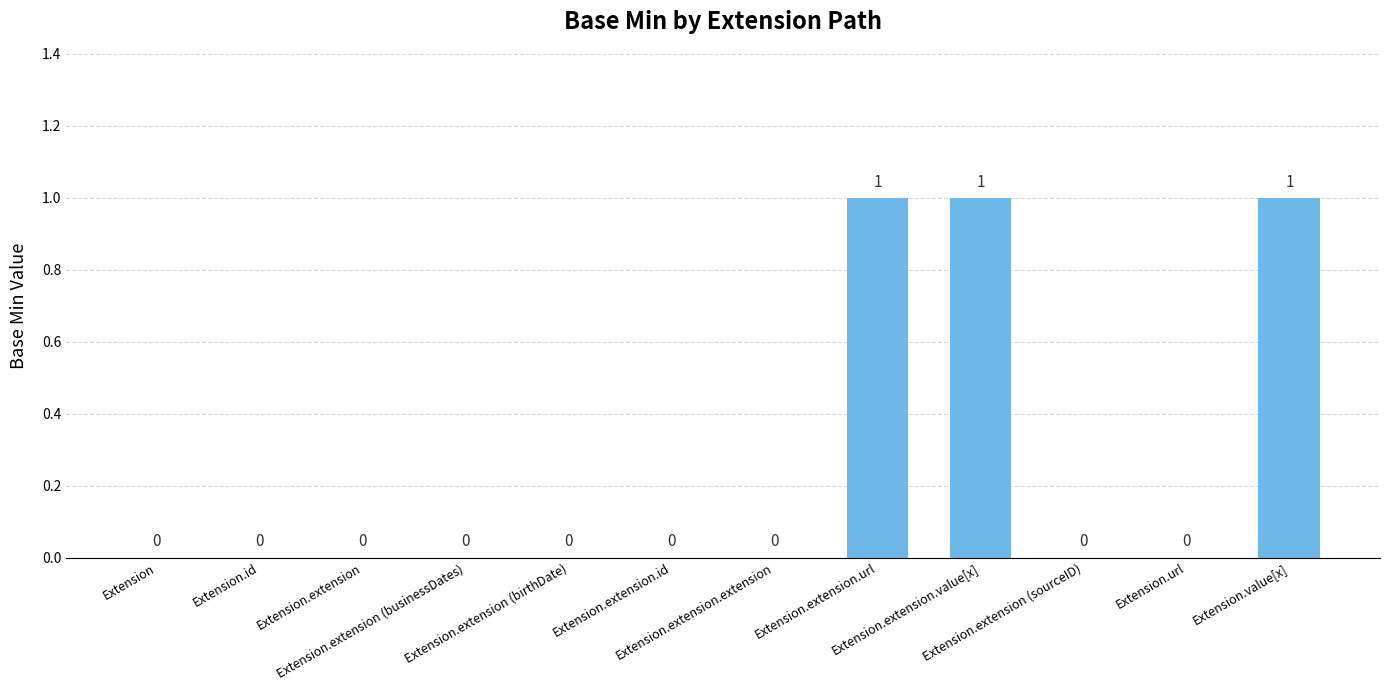

Reading right to left, what are all the values shown in this chart?

1	0	0	1	1	0	0	0	0	0	0	0